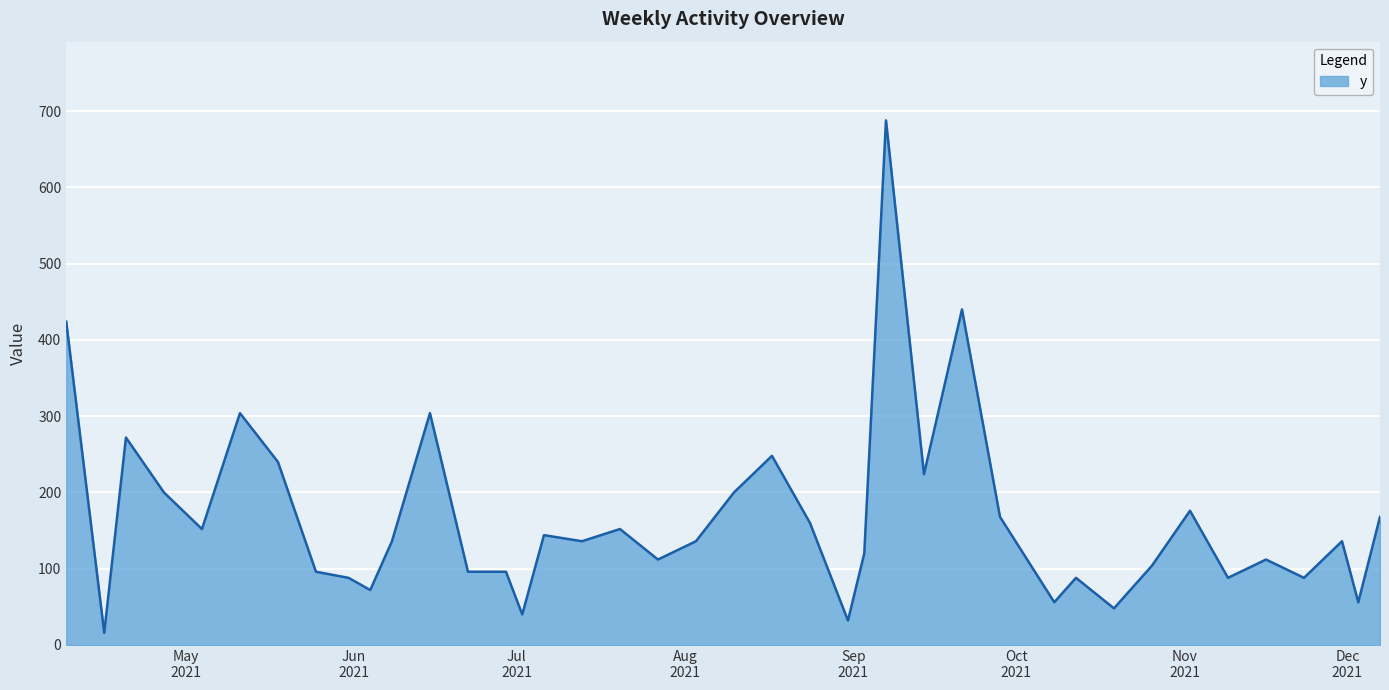

Count the number of categories in the chart.

40